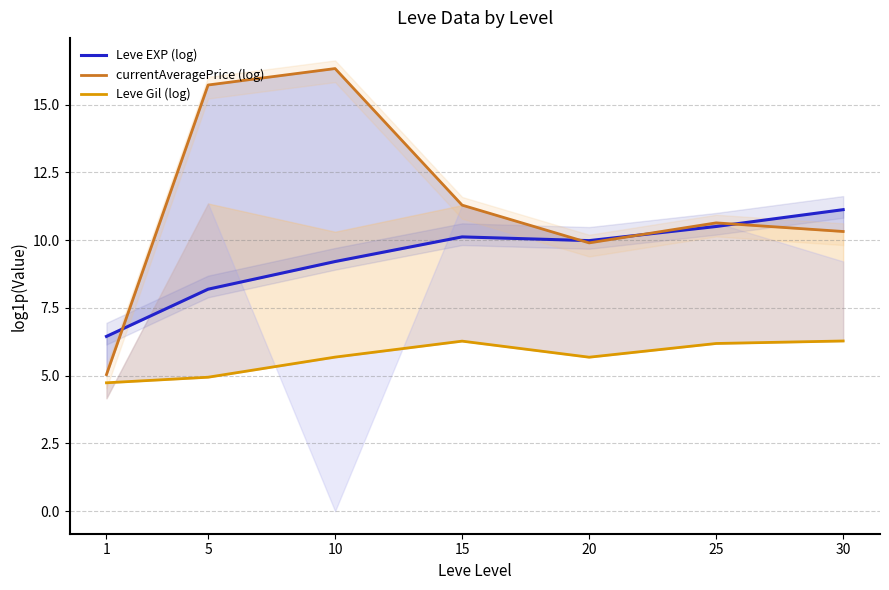

True or false: currentAveragePrice (log) and Leve Gil (log) intersect in this chart.

False